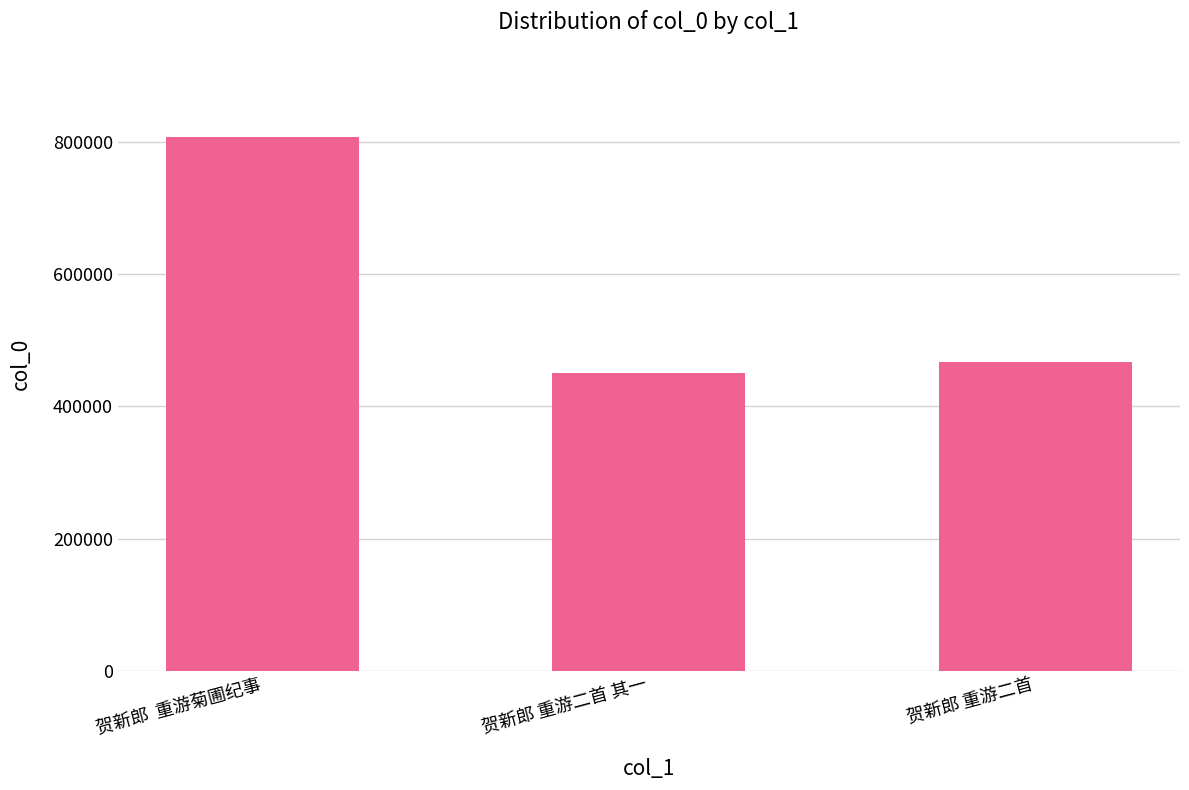

How many bars are there in total?

3